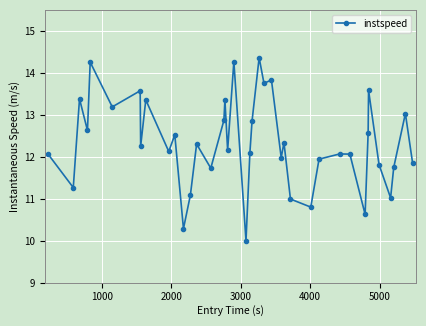

What is the minimum value shown in the chart?

10.0